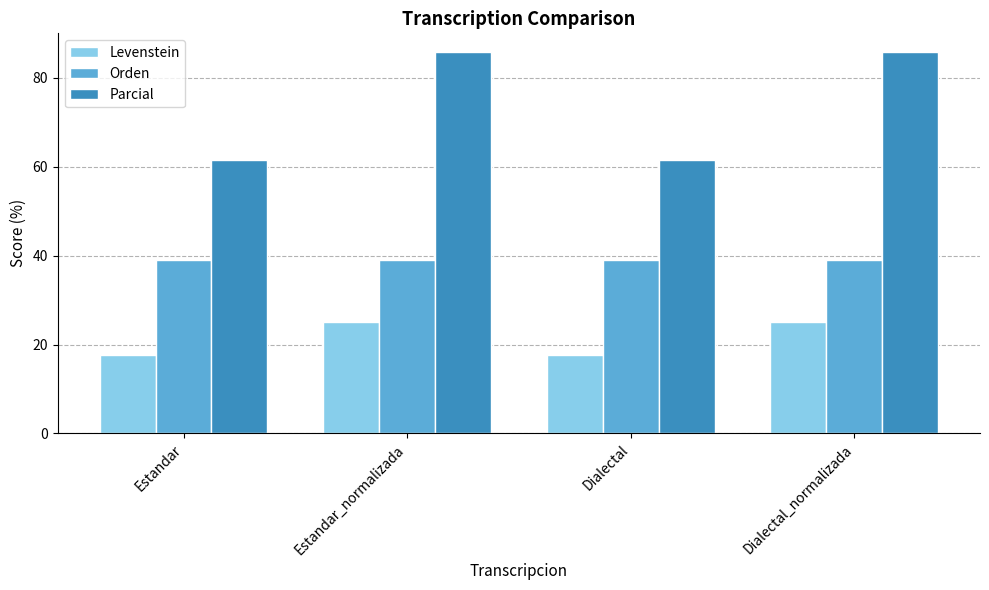

What is the greatest value displayed?

85.7